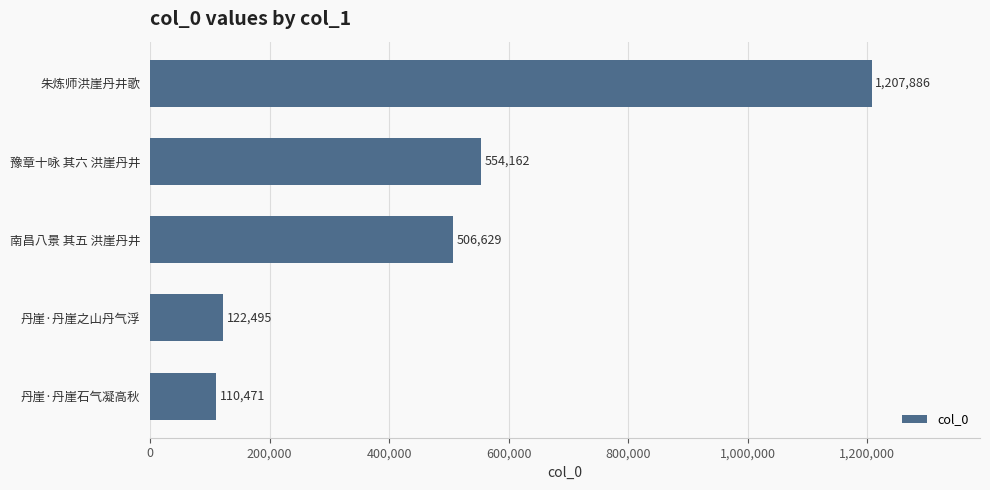

What is the difference between the maximum and minimum values?

1097415